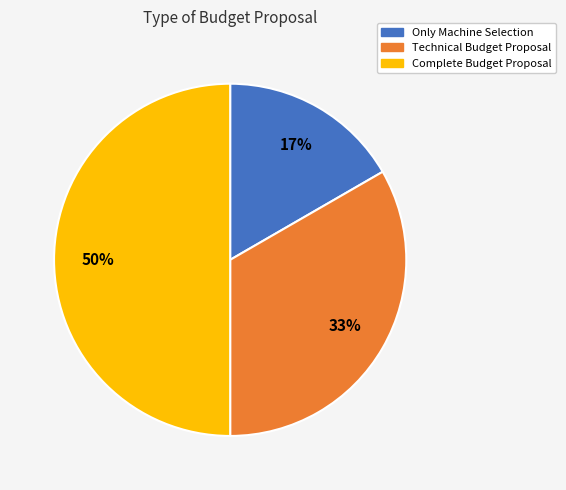

To the nearest percent, what portion does Technical Budget Proposal represent?

33%